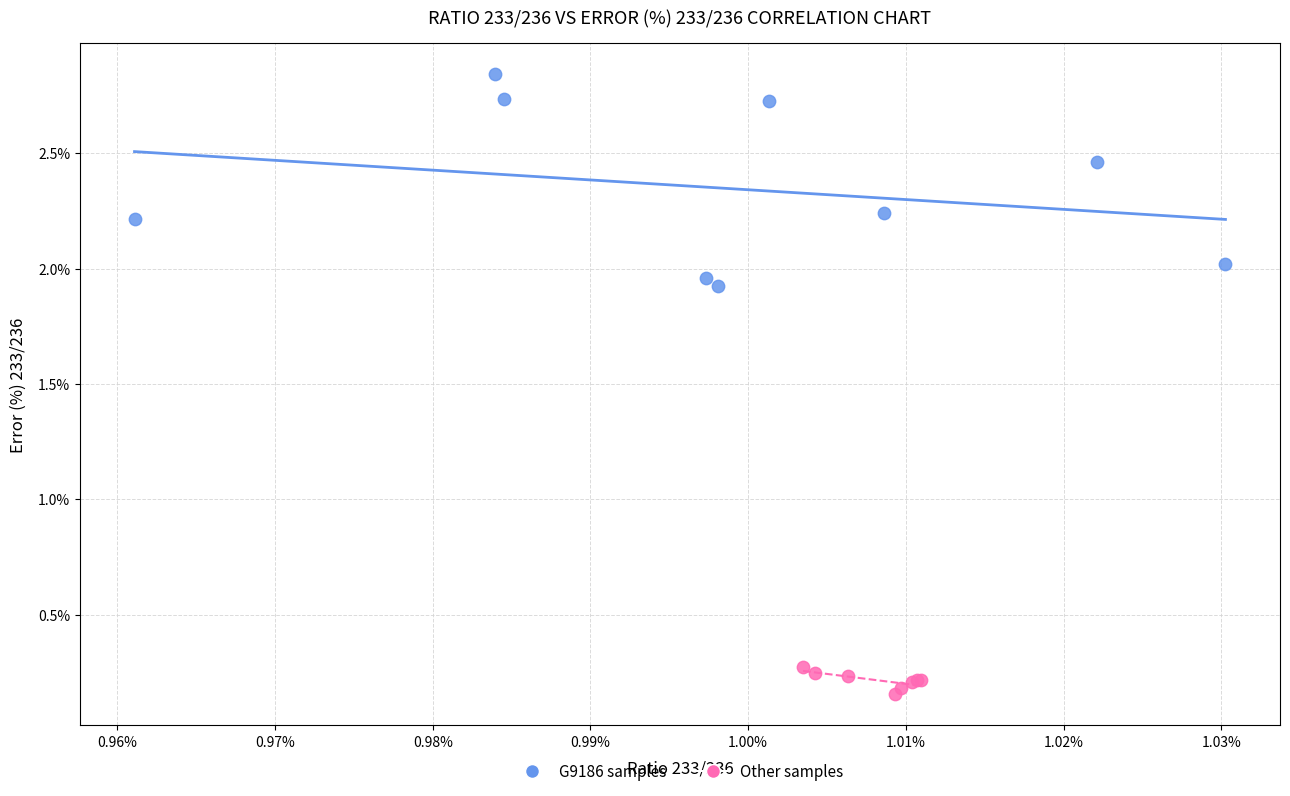

Which series reaches the minimum Y coordinate?

Other samples